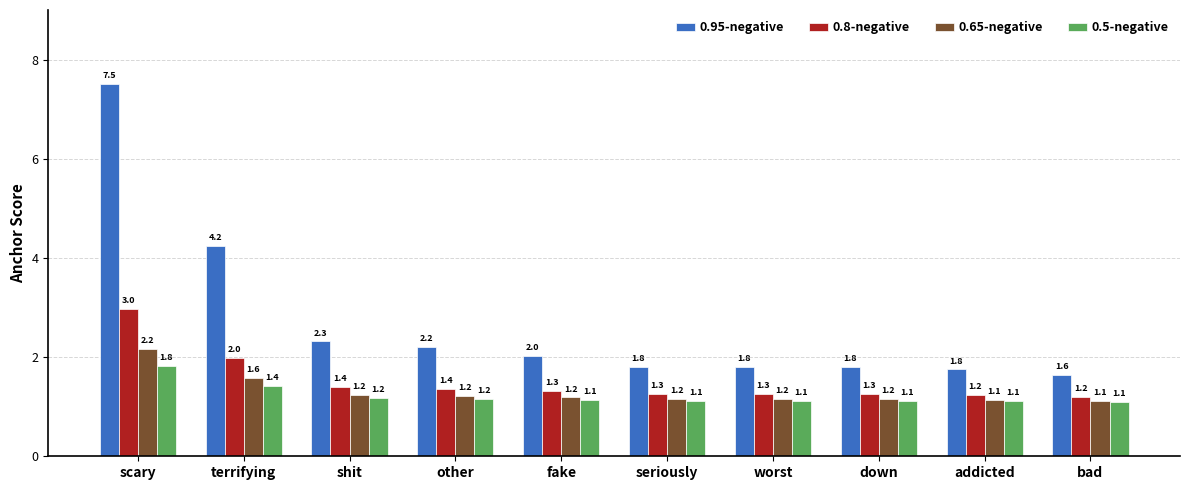

Are the bars horizontal?

No